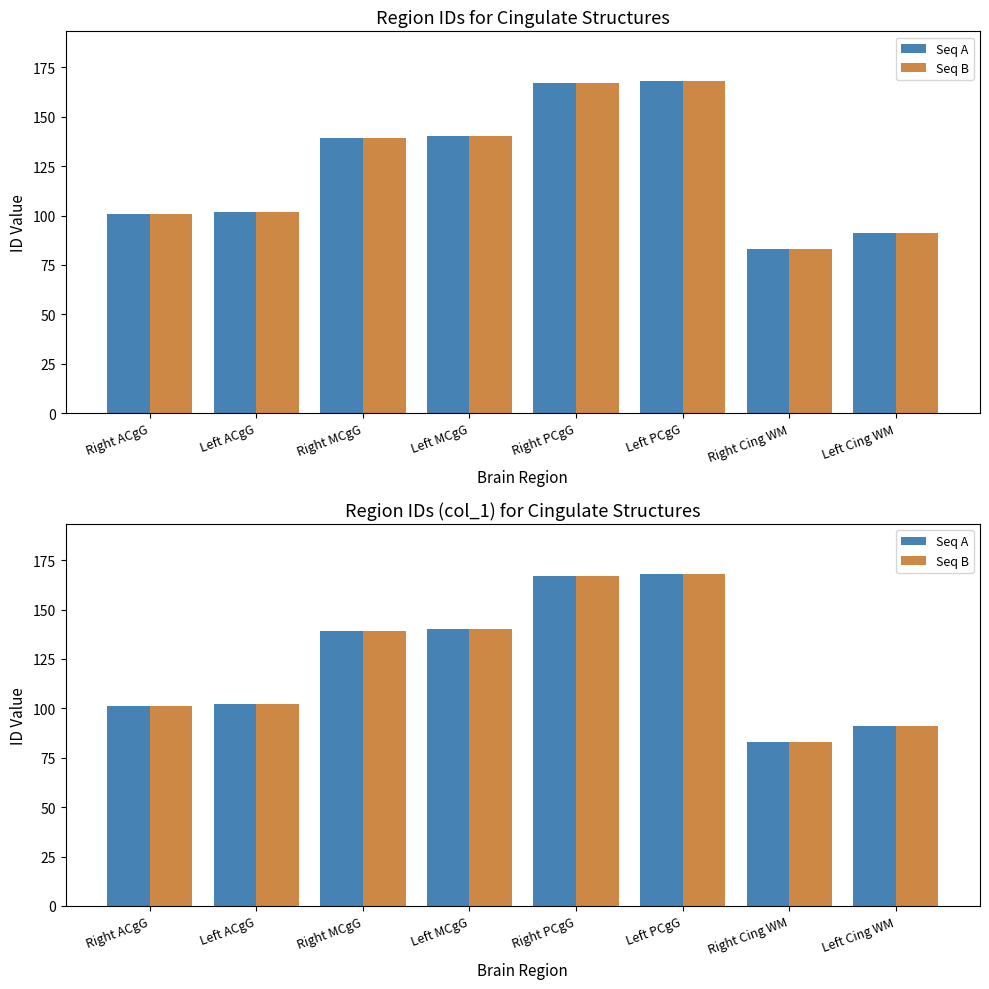

What is the sum of the Seq B values at Left PCgG and Left ACgG?

270